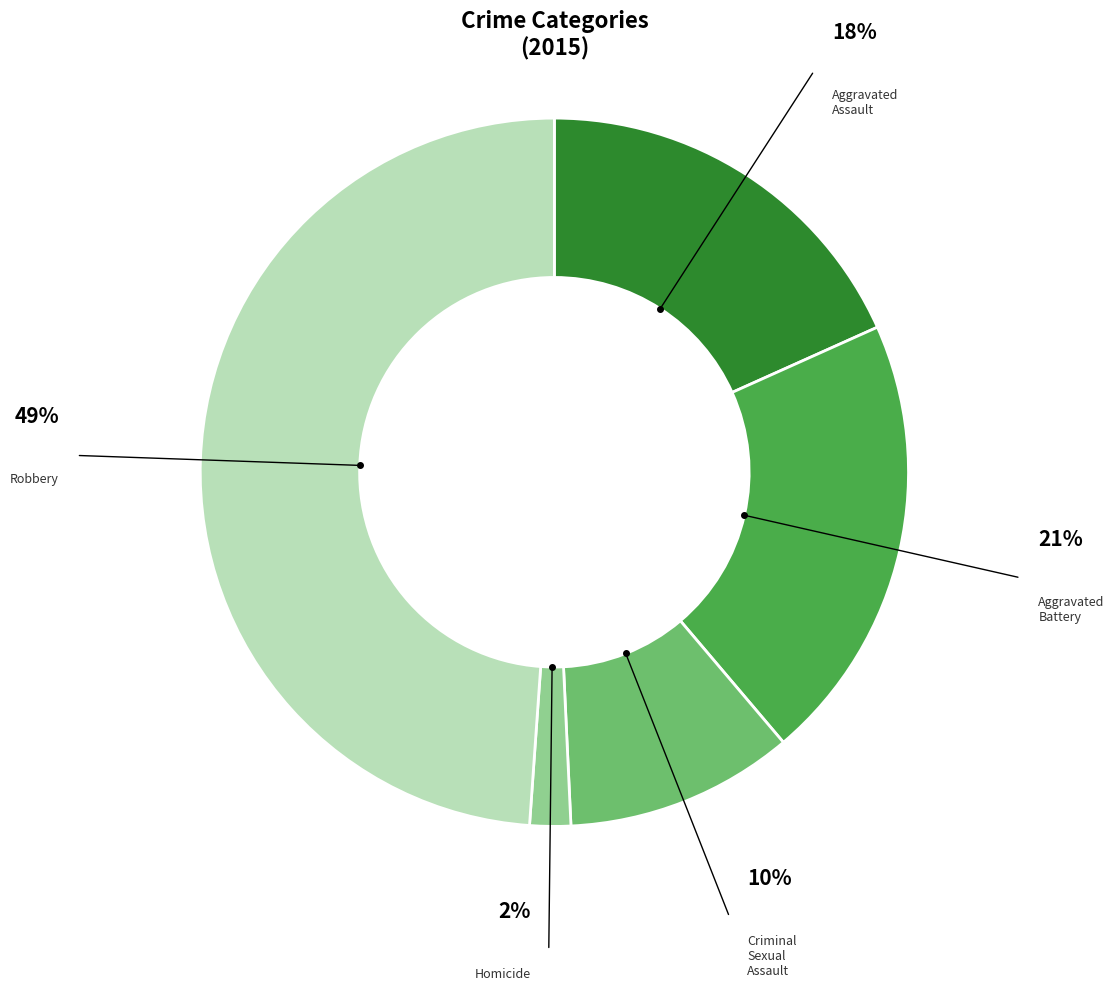

Is there a majority slice in this chart?

No